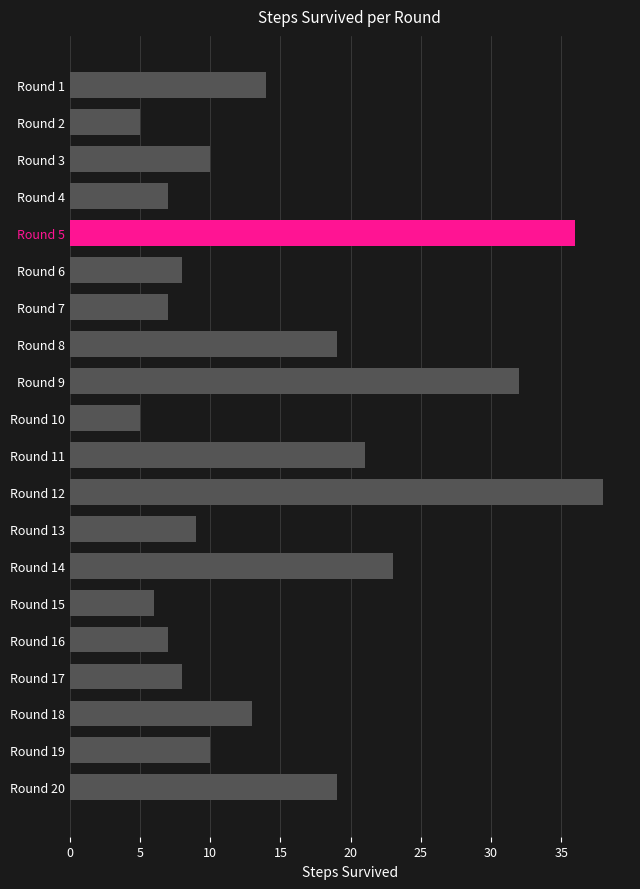

What is the sum of all values?

297